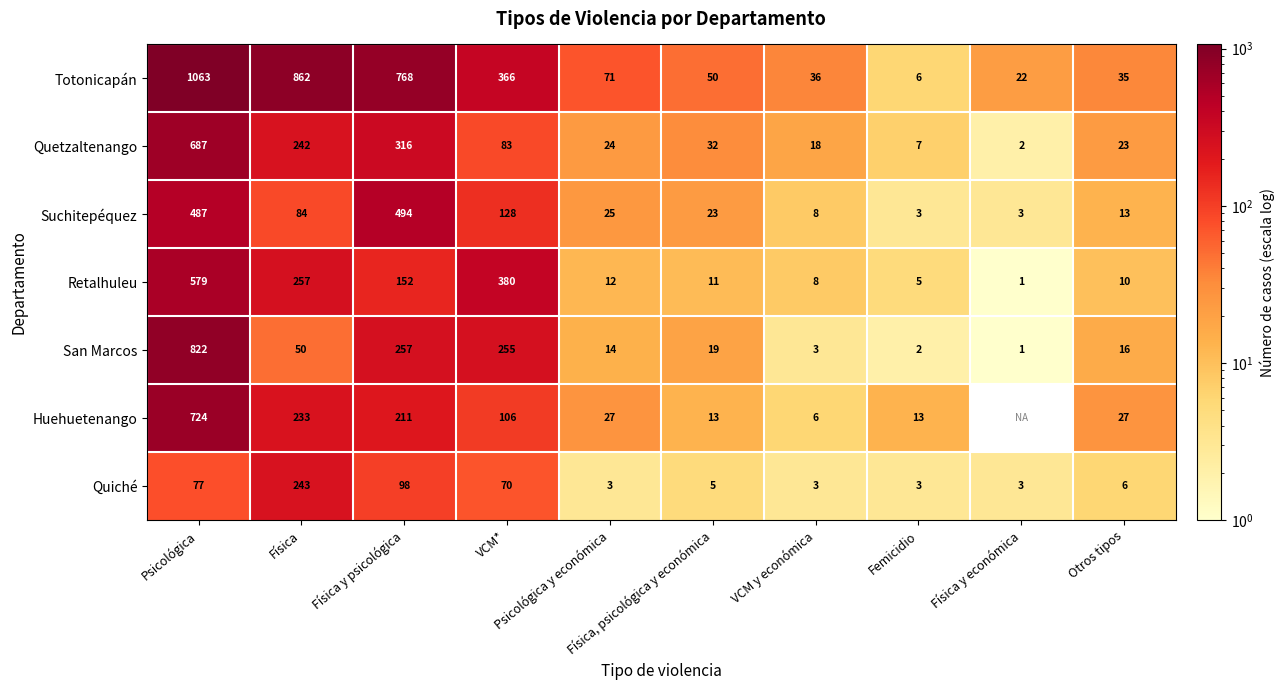

What is the sum of all Totonicapán values?

3279